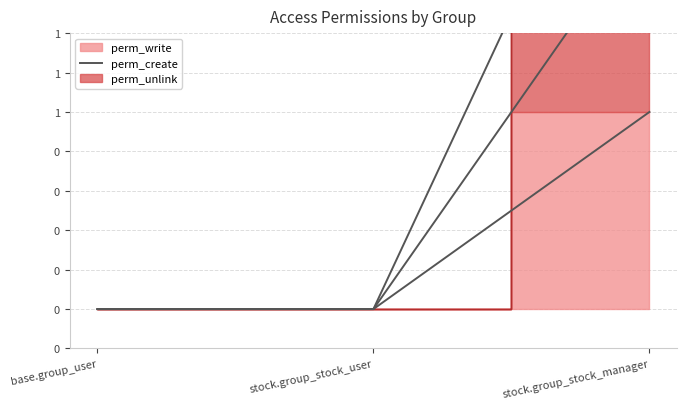

Rank the categories by value from lowest to highest.

base.group_user, stock.group_stock_user, stock.group_stock_manager